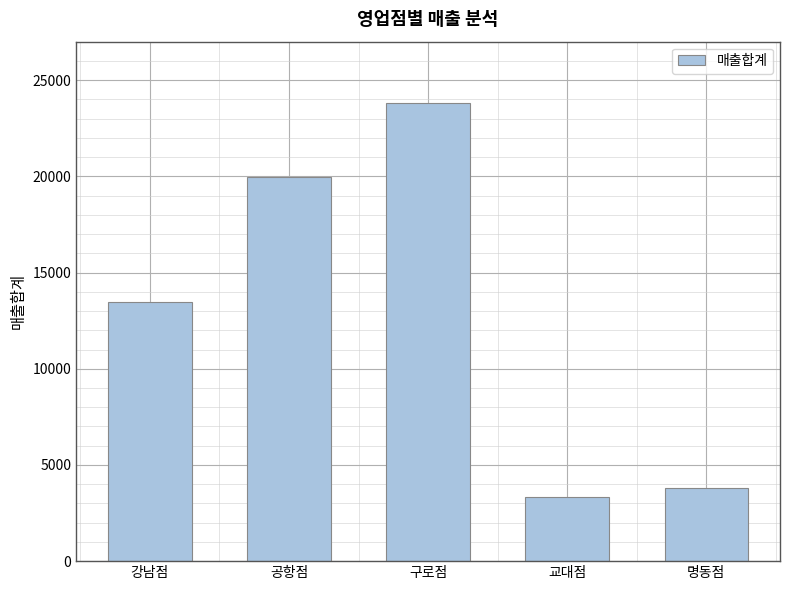

What is the sum of all values?

64367